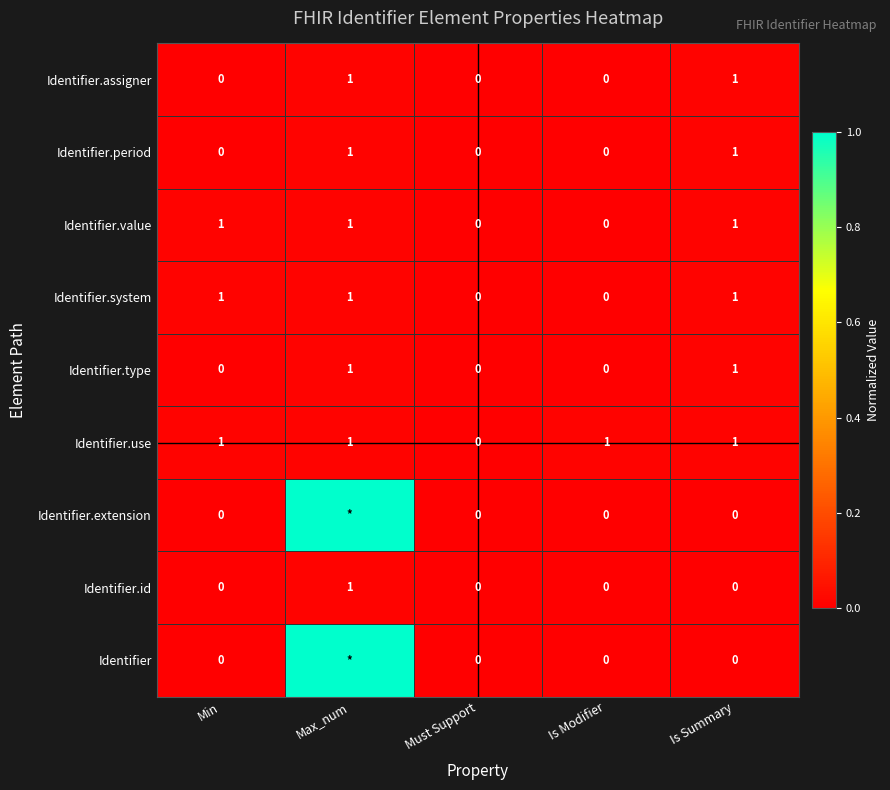

What is the difference between the Identifier.type values at Max_num and Must Support?

1.0